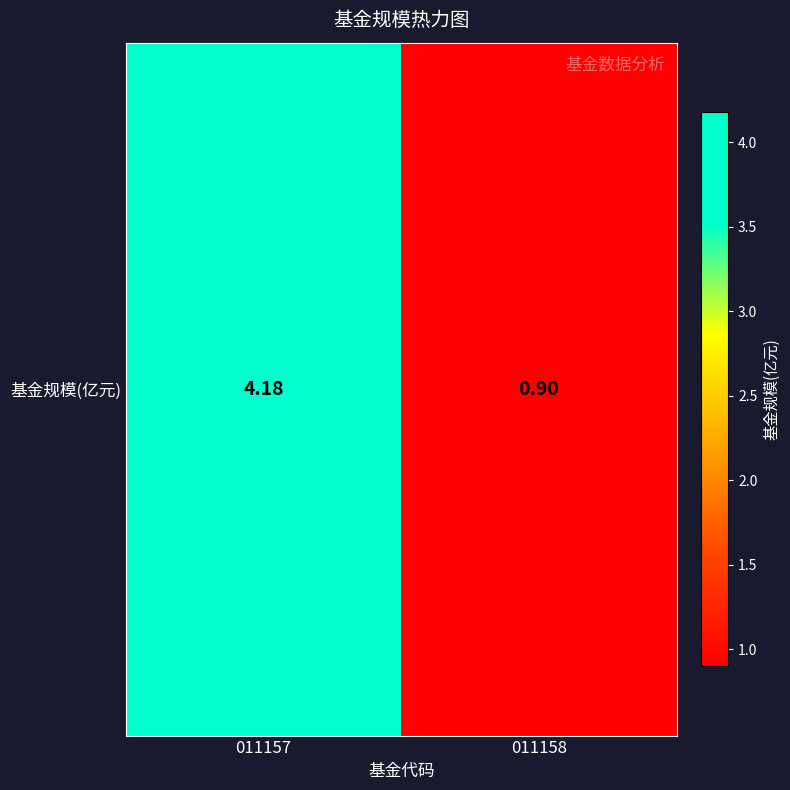

Rank the categories by value from lowest to highest.

011158, 011157